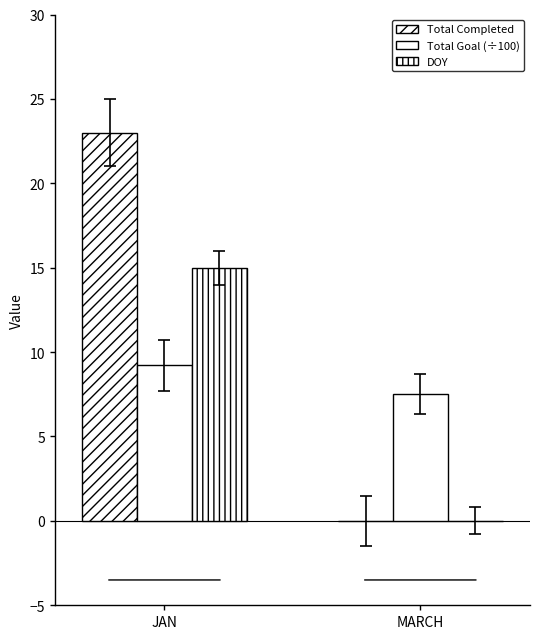

Which series has the largest range (max minus min)?

Total Completed